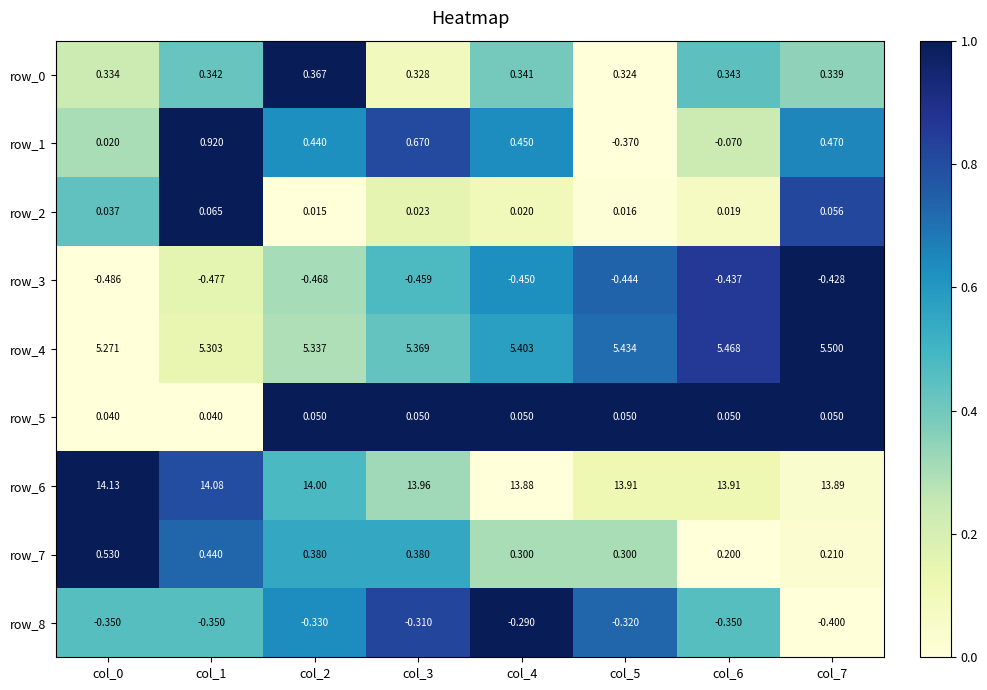

Is the value of row_4 at col_7 greater than the value of row_3 at col_3?

Yes